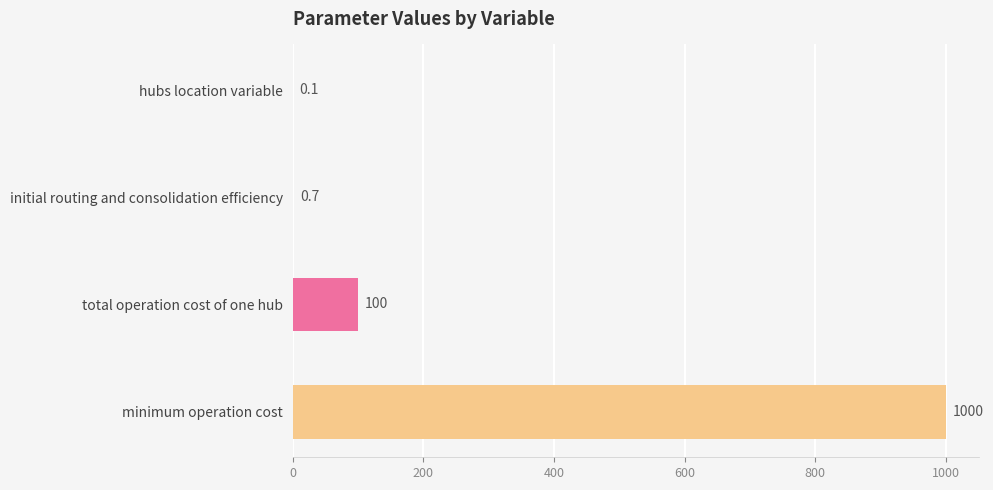

At which category does the chart reach its peak across all series?

minimum operation cost